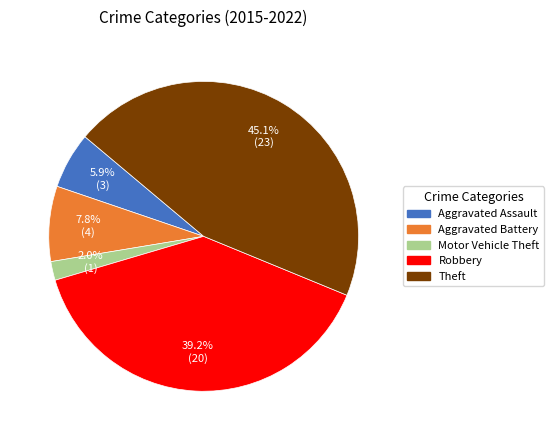

To the nearest percent, what portion does Motor Vehicle Theft represent?

2%